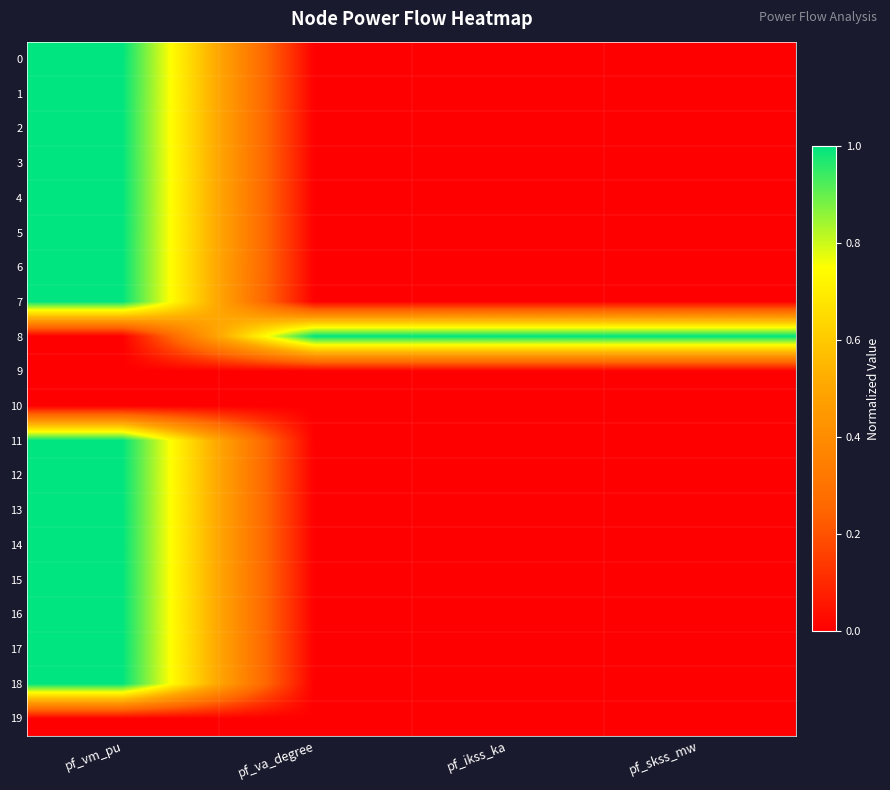

What is the difference between the highest and lowest values at pf_ikss_ka?

1.0